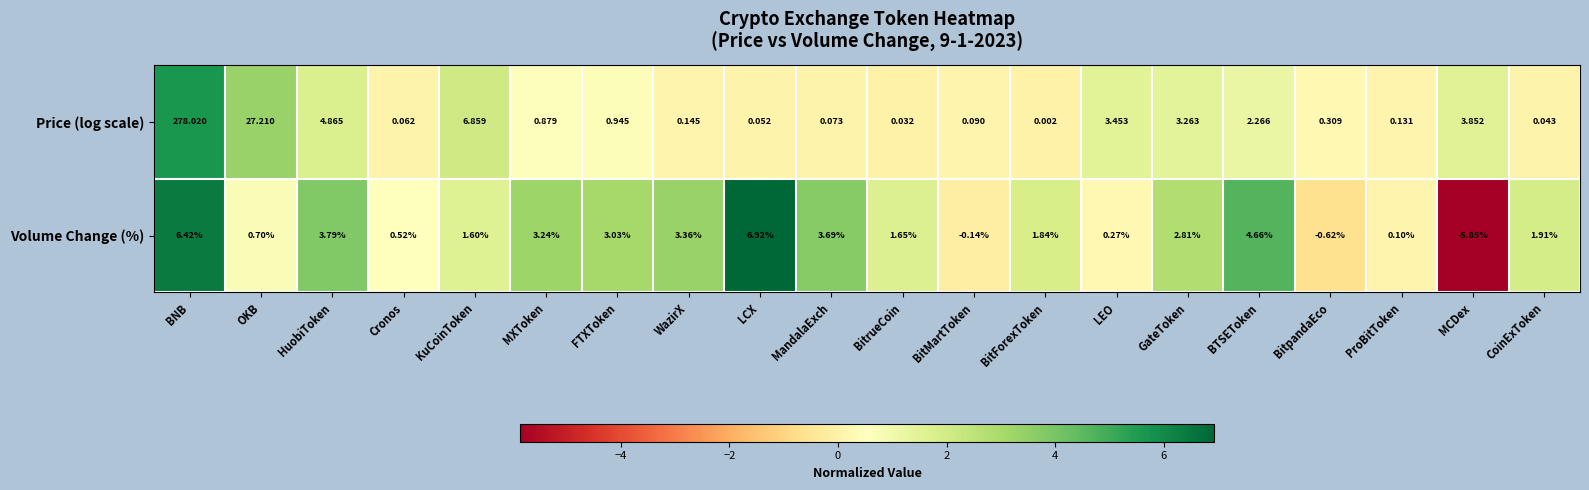

Rank the series at CoinExToken from lowest to highest value.

Price (log scale), Volume Change (%)